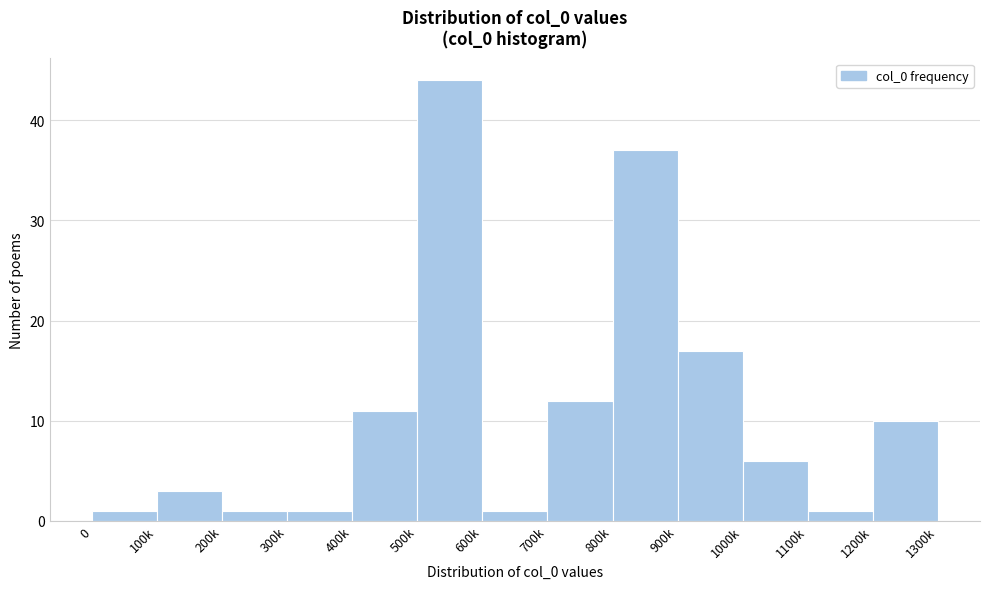

Reading left to right, extract all data points from this chart.

1	3	1	1	11	44	1	12	37	17	6	1	10